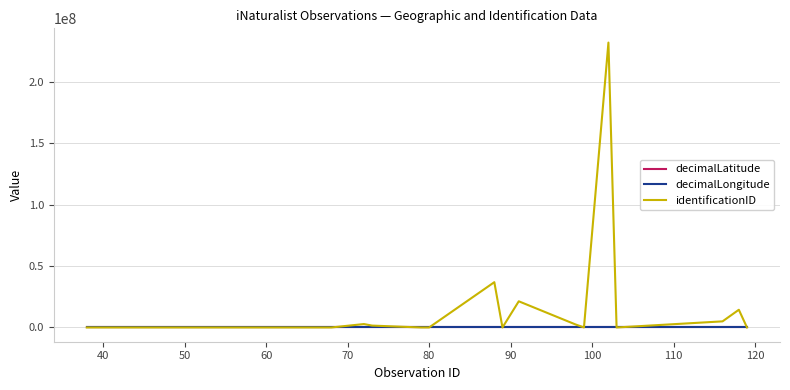

What is the highest value of the identificationID series?

231670452.0